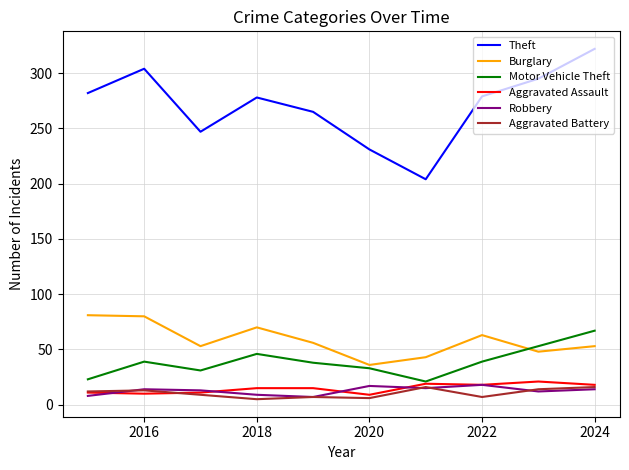

True or false: Robbery and Motor Vehicle Theft cross at least once.

False